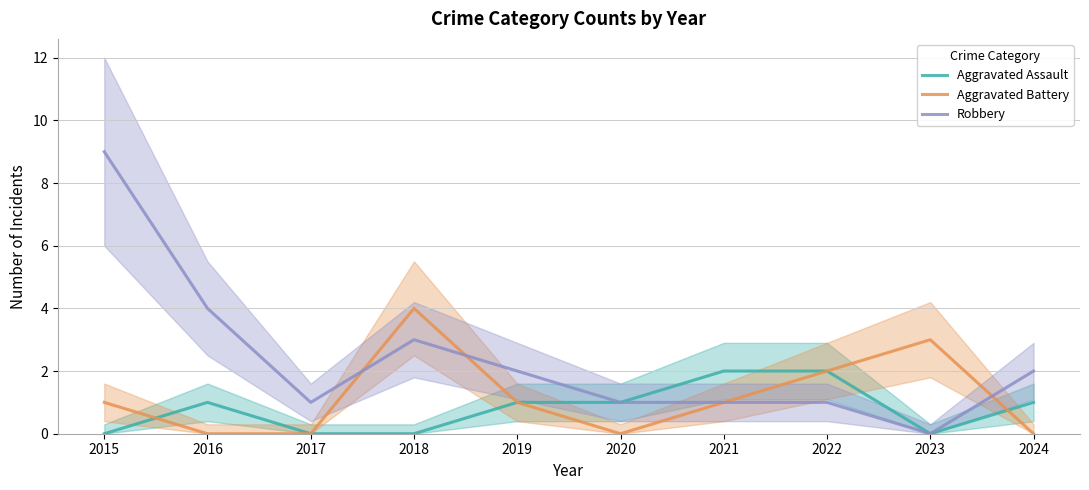

At which category is the sum across all series the highest?

2015